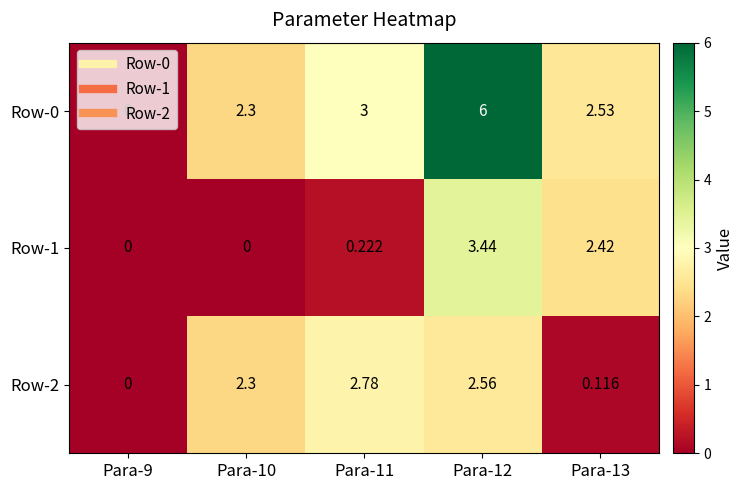

Is the value of Row-2 at Para-9 greater than the value of Row-1 at Para-12?

No